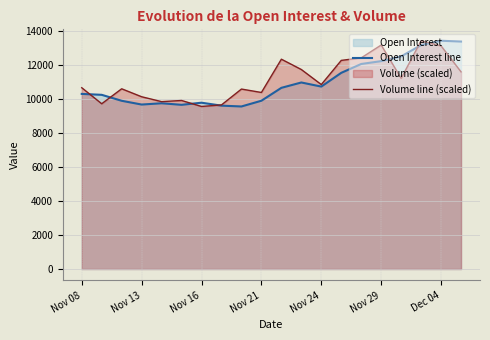

True or false: Volume line (scaled) has a value of 4143.5 at Dec 04.

False